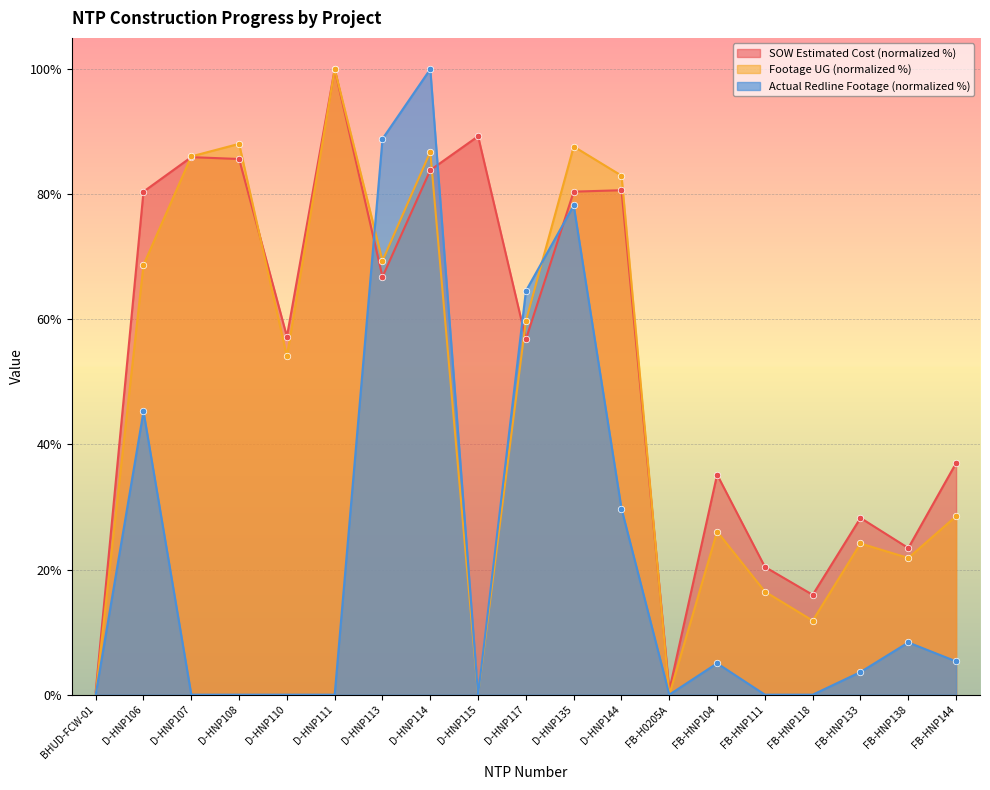

Which series reaches the maximum Y coordinate?

SOW Estimated Cost (k)